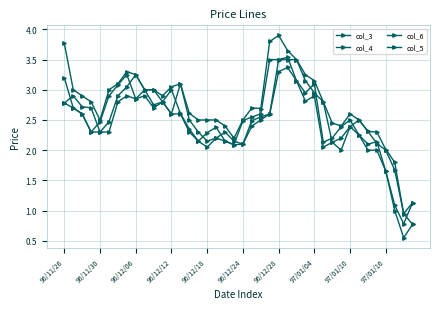

Where is col_4 nearest to the value 2?

97/01/16